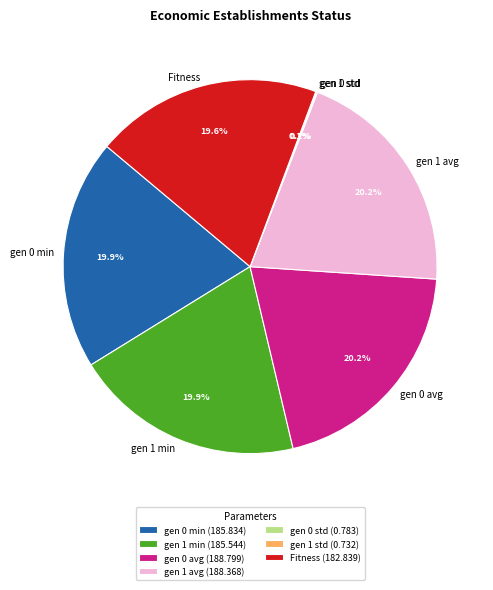

Does any single category account for the majority?

No